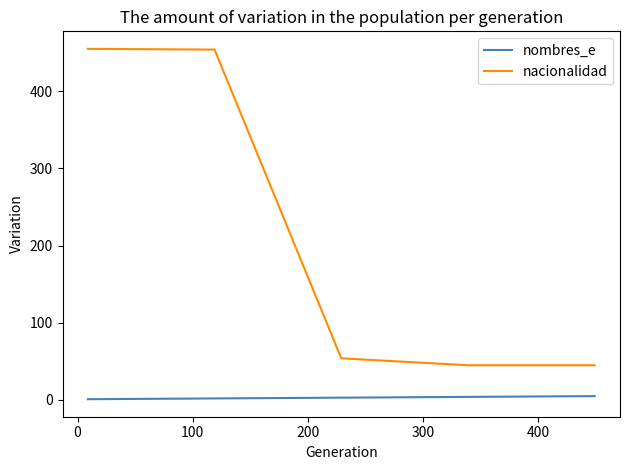

True or false: nacionalidad and nombres_e intersect in this chart.

False